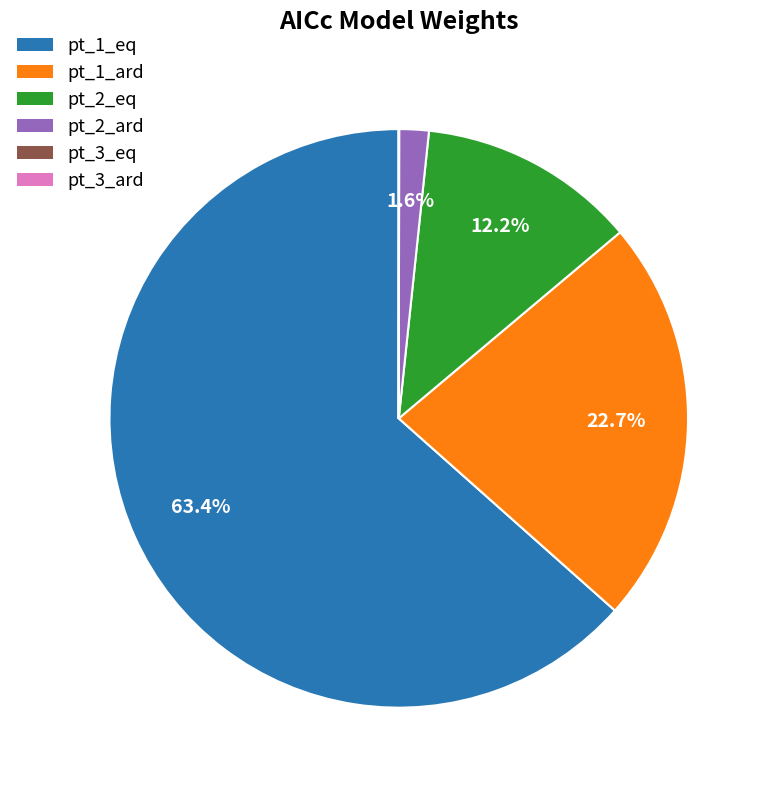

Is there any slice that represents more than half of the pie?

Yes